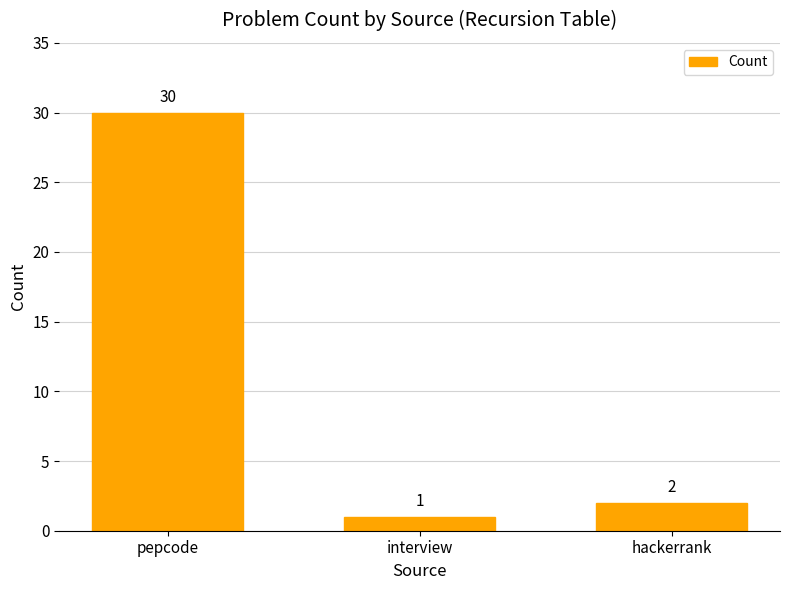

How many data points does each series have?

3